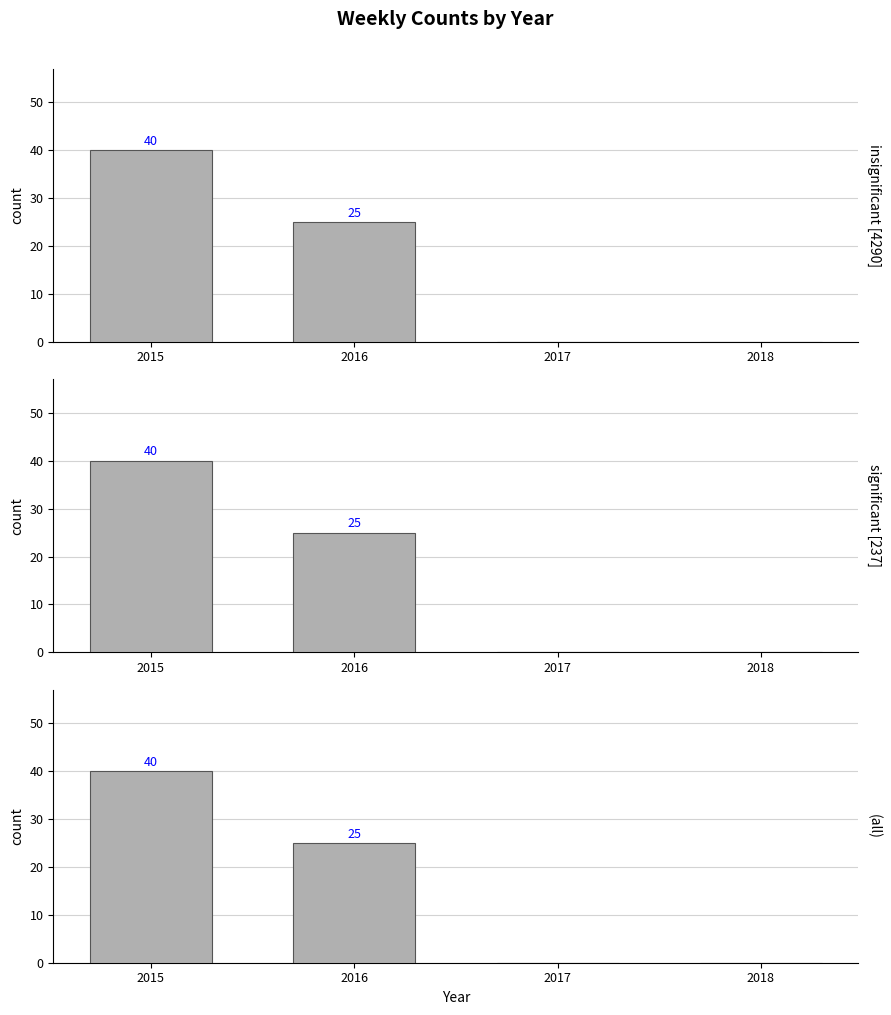

List the labels in order of value, smallest first.

2017, 2018, 2016, 2015